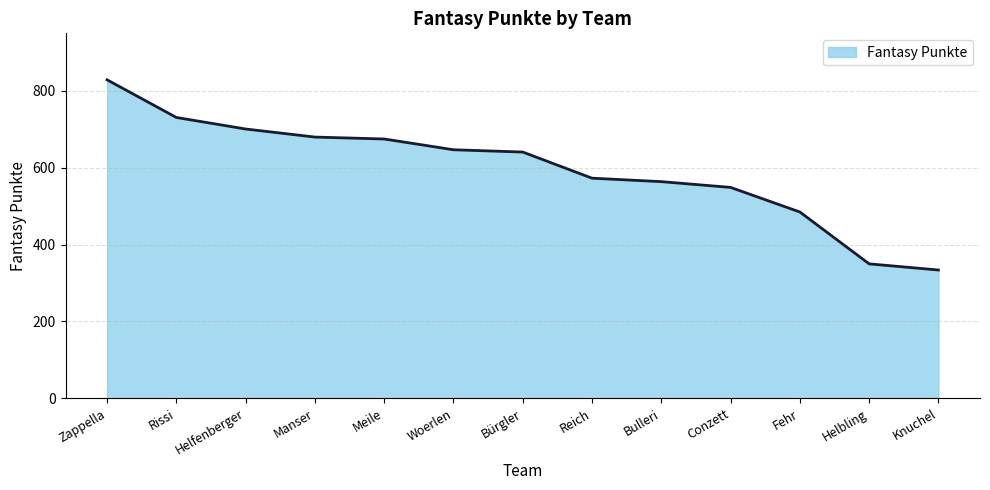

Count the number of data series in this chart.

1